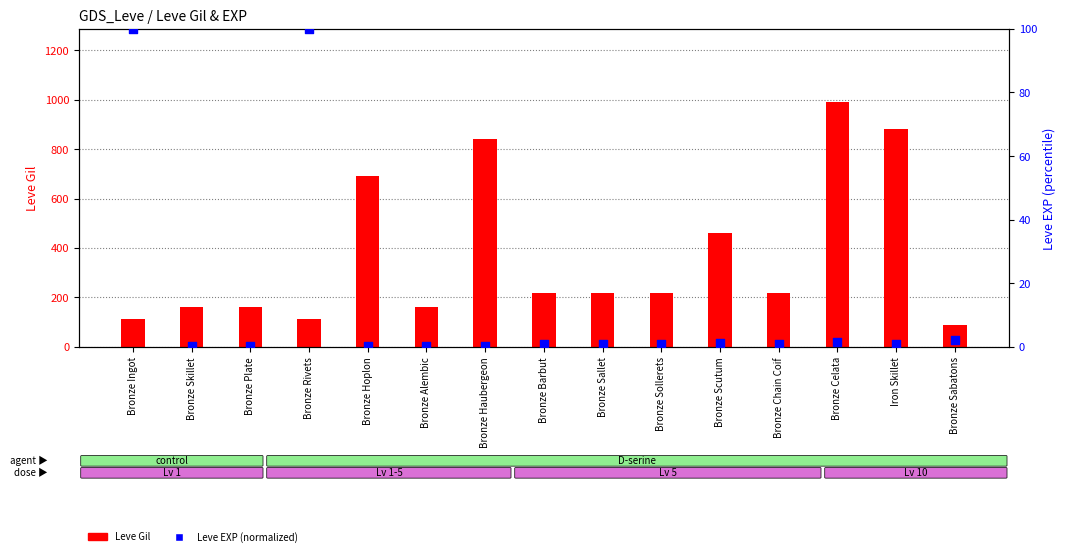

What is the total value across all series at Bronze Alembic?

160.2